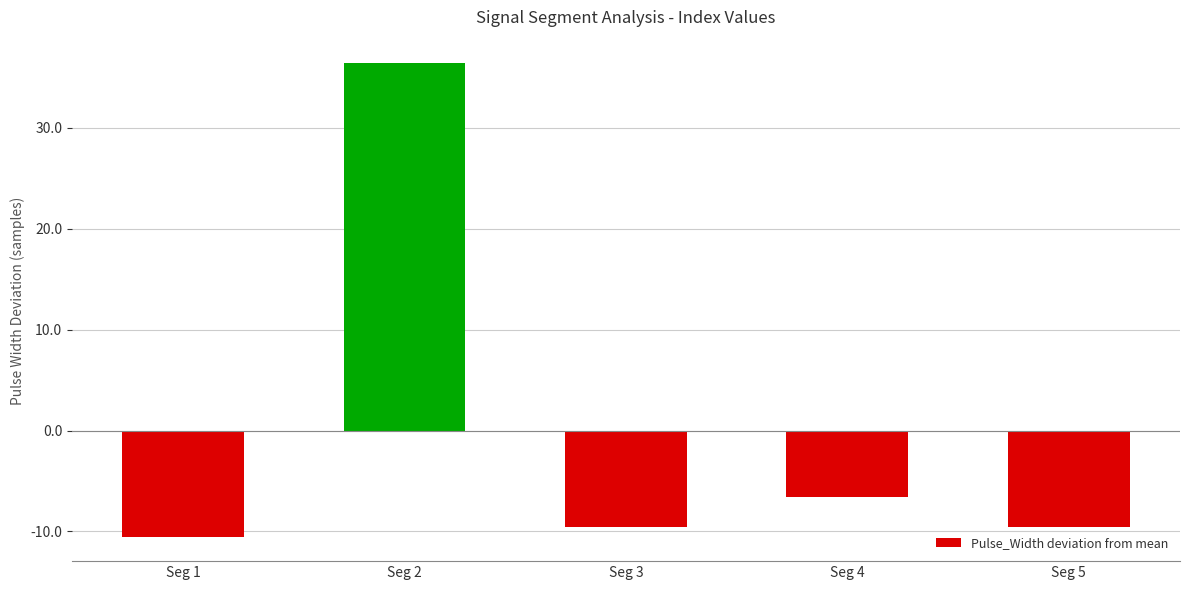

How many categories are shown in the chart?

5